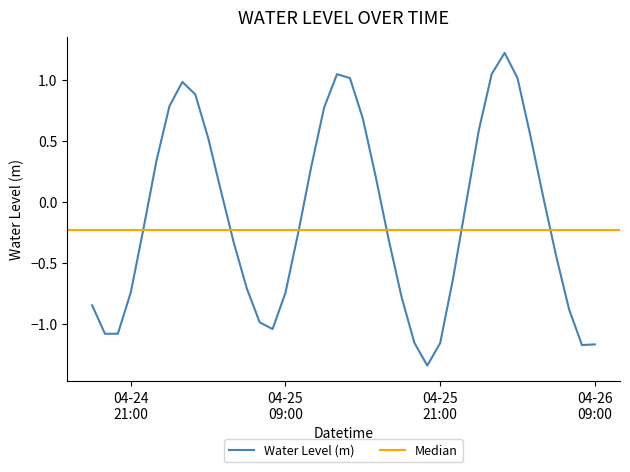

What is the greatest value displayed?

1.2